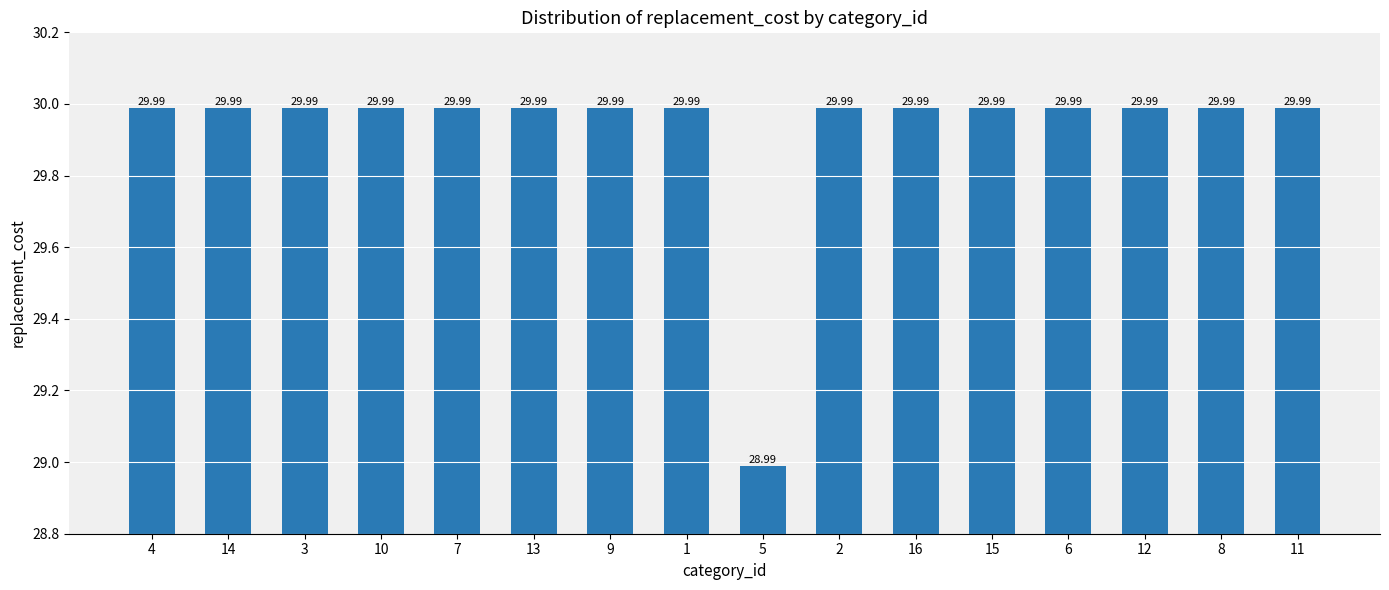

Reading right to left, extract all data points from this chart.

30.0	30.0	30.0	30.0	30.0	30.0	30.0	29.0	30.0	30.0	30.0	30.0	30.0	30.0	30.0	30.0